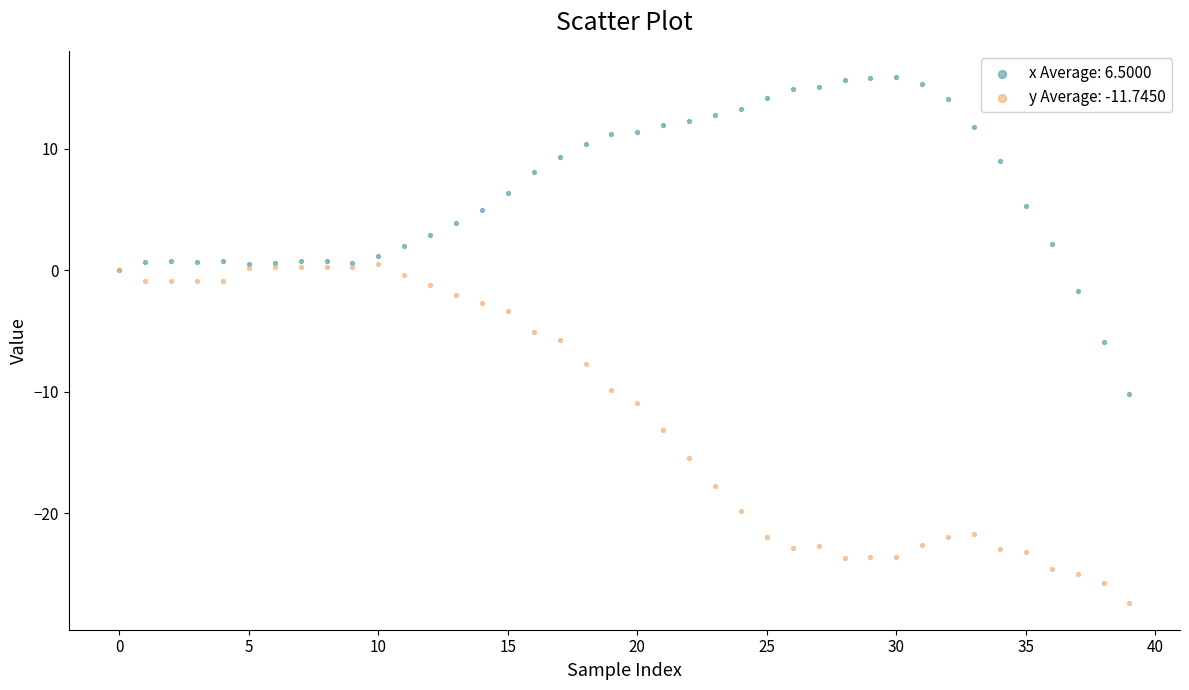

Which series reaches the minimum Y coordinate?

y Average: -11.7450